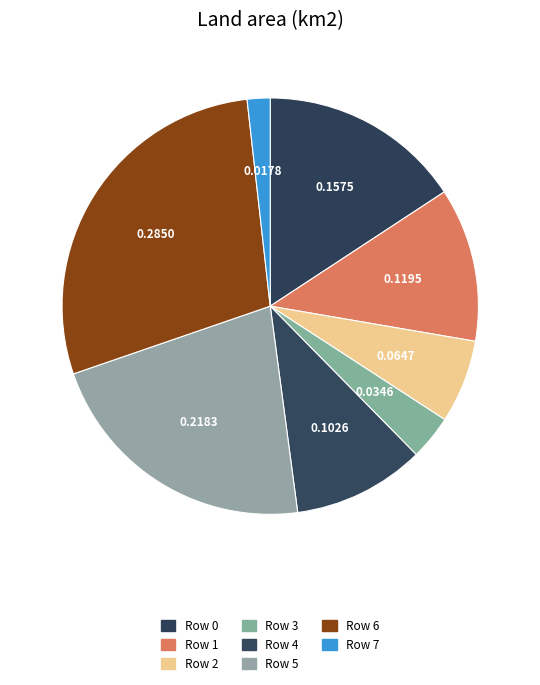

Does Row 5 represent more than half of the total?

No